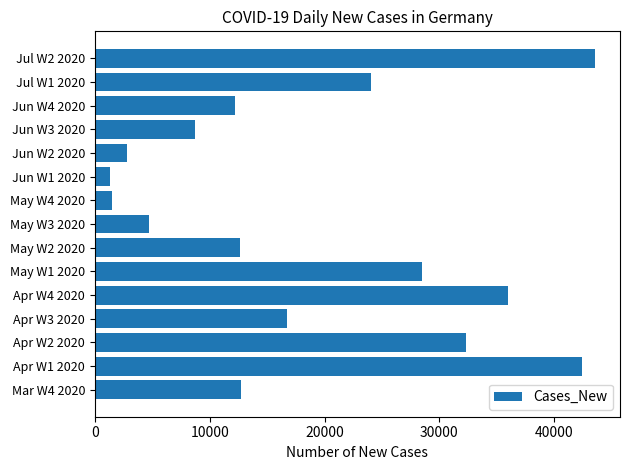

Which category has the highest value across all series?

Jul W2 2020